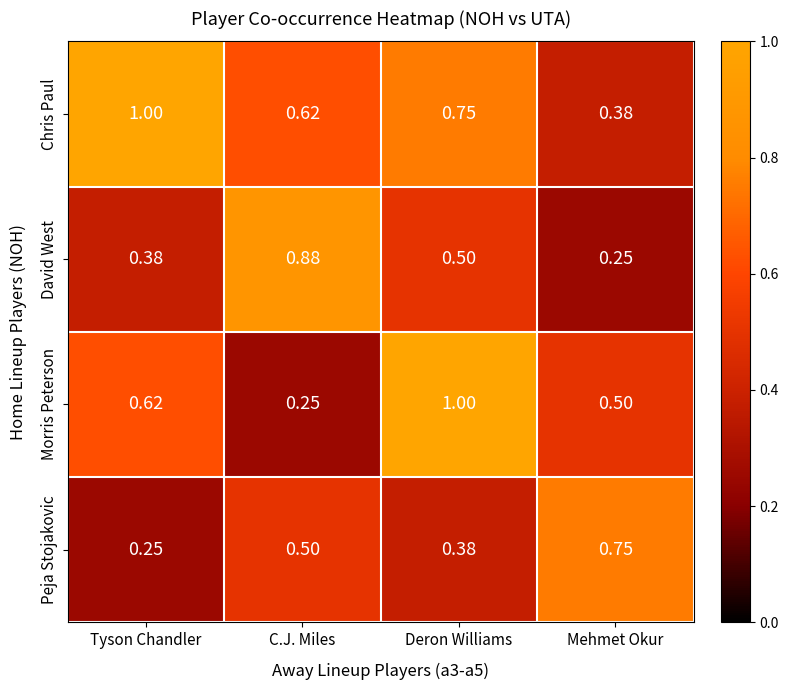

At which label is Chris Paul closest to 0?

Mehmet Okur